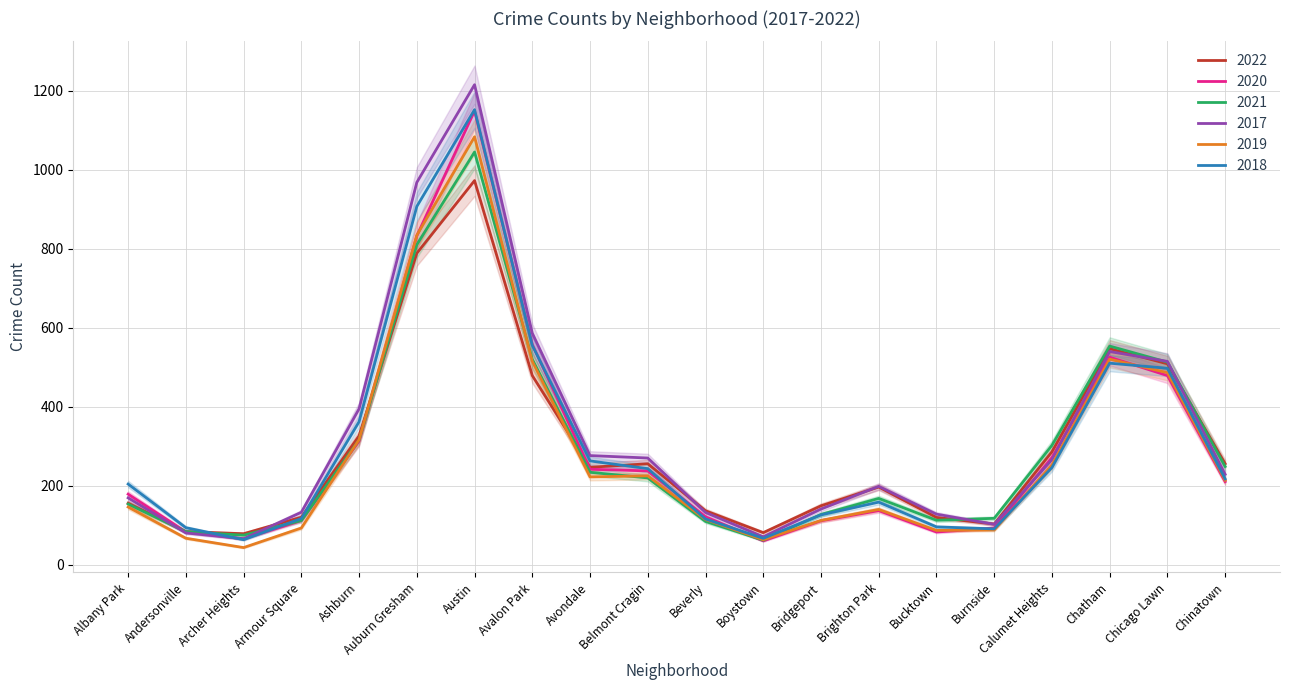

At which category is the sum across all series the highest?

Austin